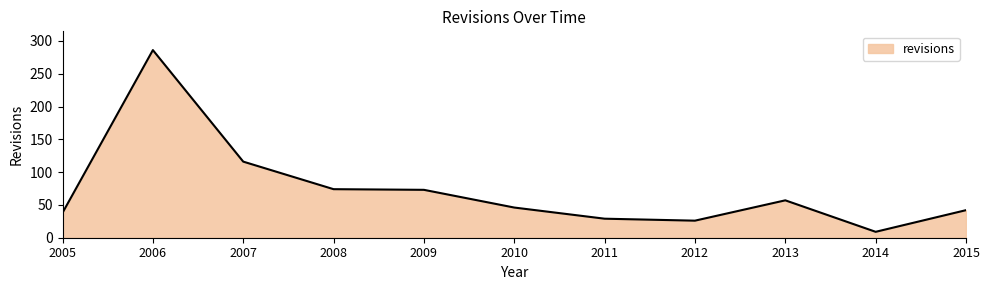

Which category has the lowest value across all series?

2014